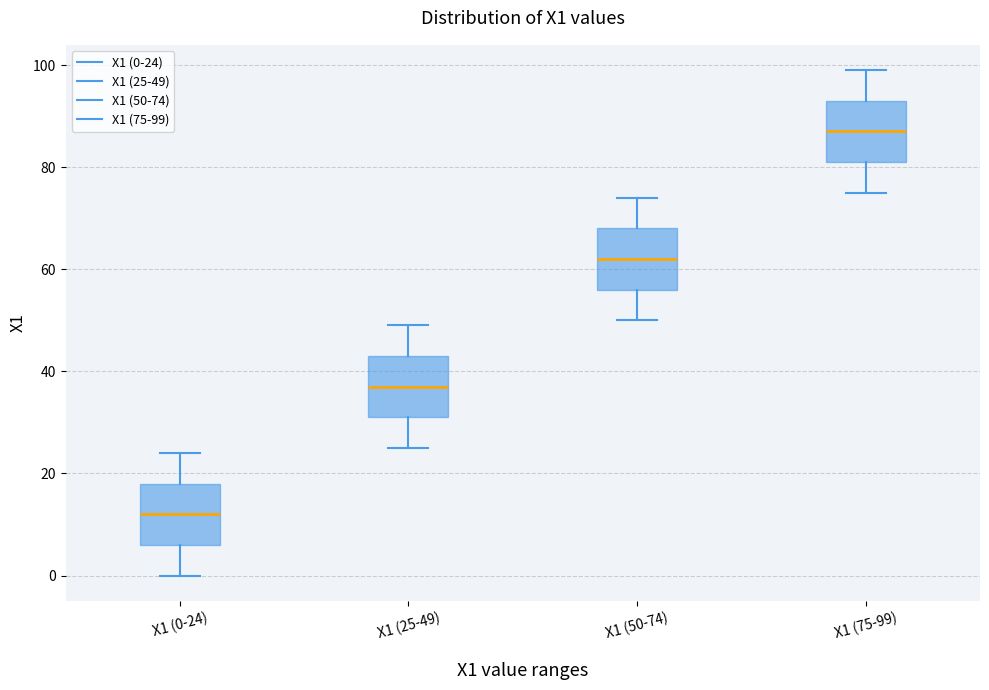

Reading left to right, transcribe this box plot: for each box, give where its median line is, the range the box spans, and where its two whiskers end, as read against the y-axis. The values are not printed on the chart, so give them approximately, as read against the axis.

X1 (0-24): median 12, box 6 to 18, whiskers 0 to 24
X1 (25-49): median 38, box 32 to 44, whiskers 26 to 50
X1 (50-74): median 62, box 56 to 68, whiskers 50 to 74
X1 (75-99): median 88, box 82 to 94, whiskers 76 to 100